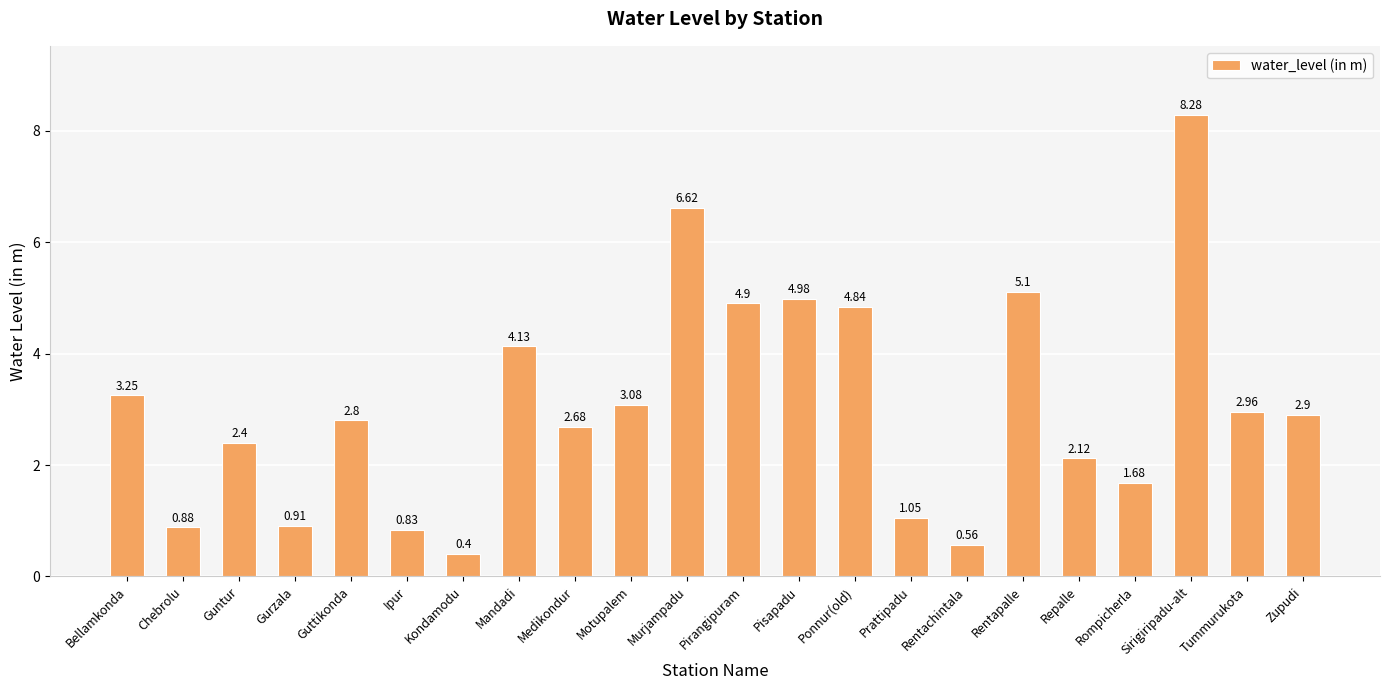

Where is the data nearest to the value 4?

Mandadi